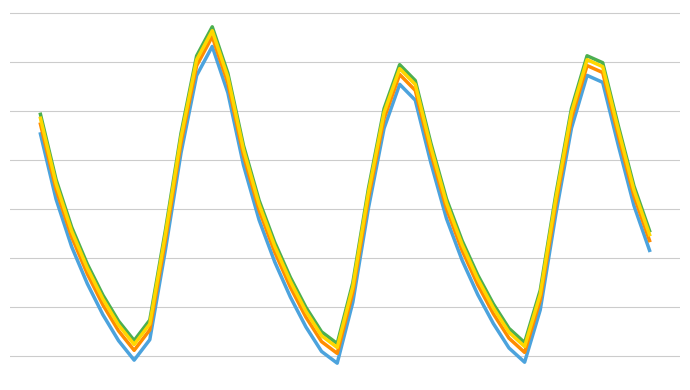

Does the chart display data point markers on the line(s)?

No